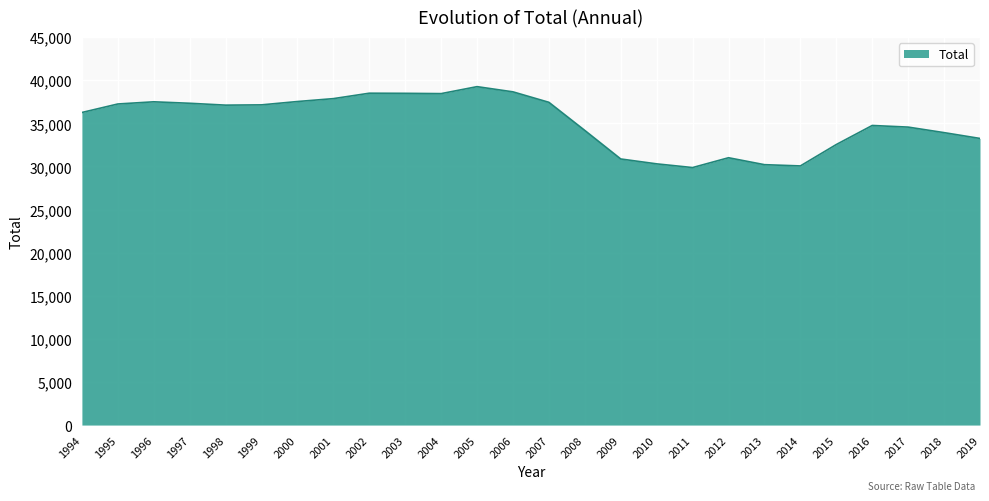

True or false: the data shows 13005 at 1998.

False